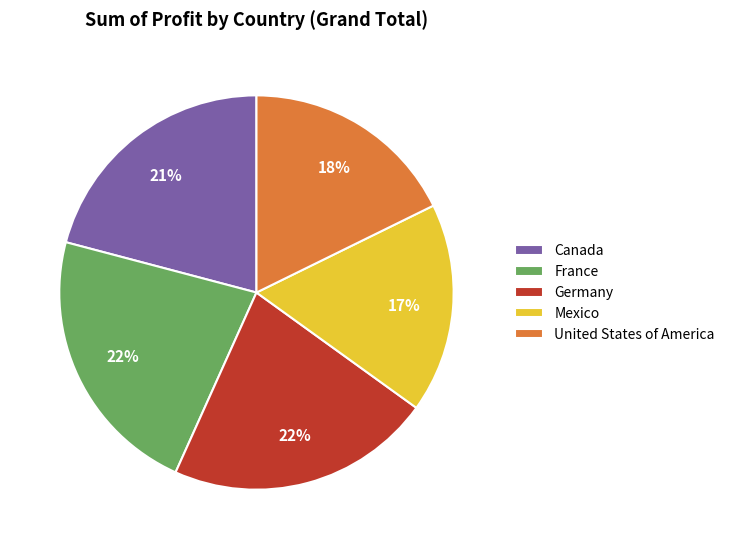

True or false: Mexico accounts for 17% of the total.

True